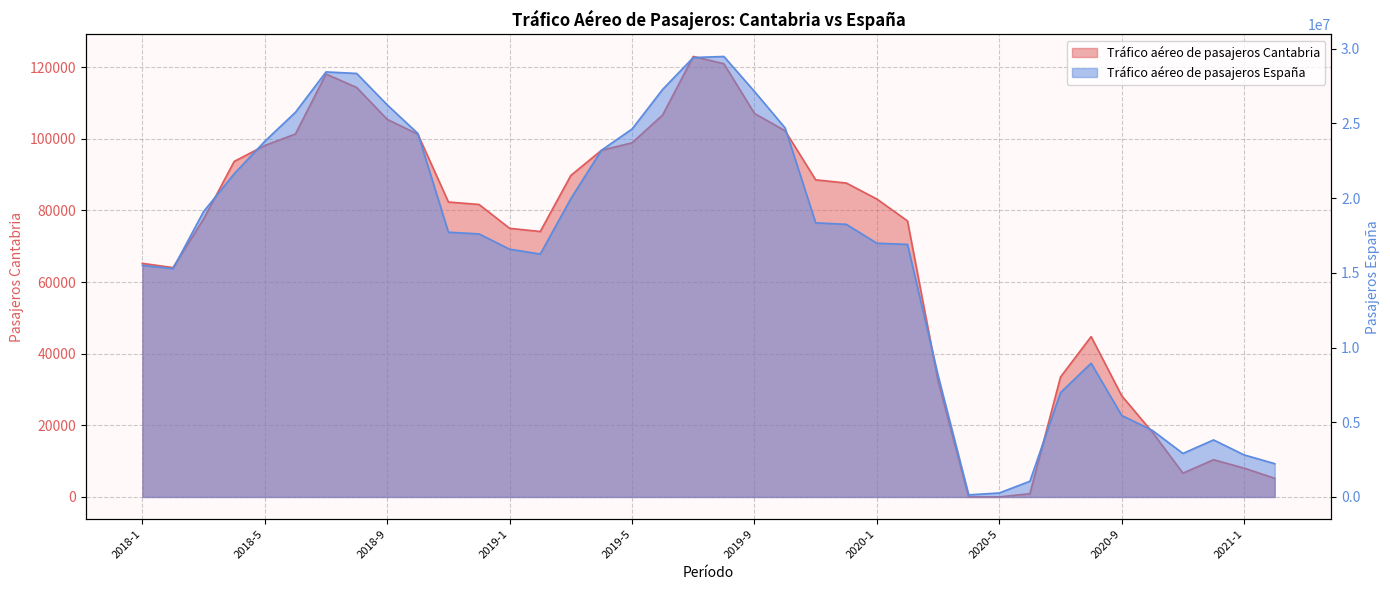

What is the sum of all Tráfico aéreo de pasajeros Cantabria values?

2622790